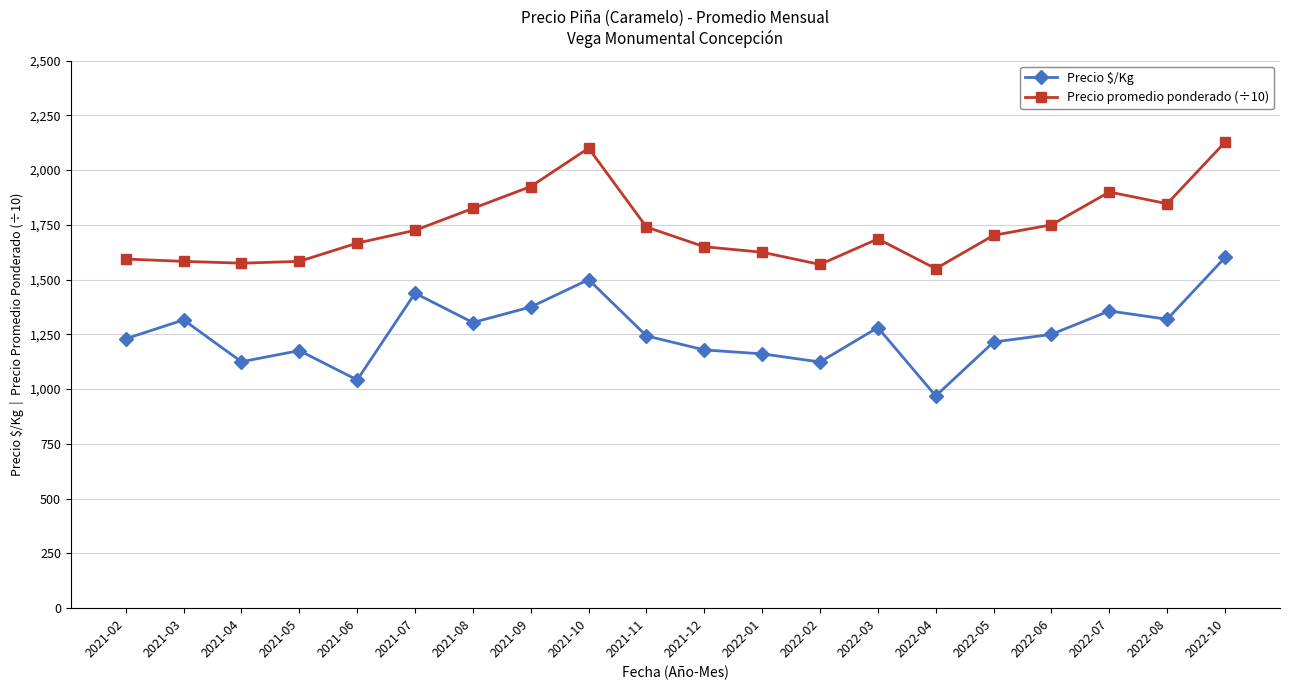

True or false: Precio promedio ponderado (÷10) and Precio $/Kg intersect in this chart.

False